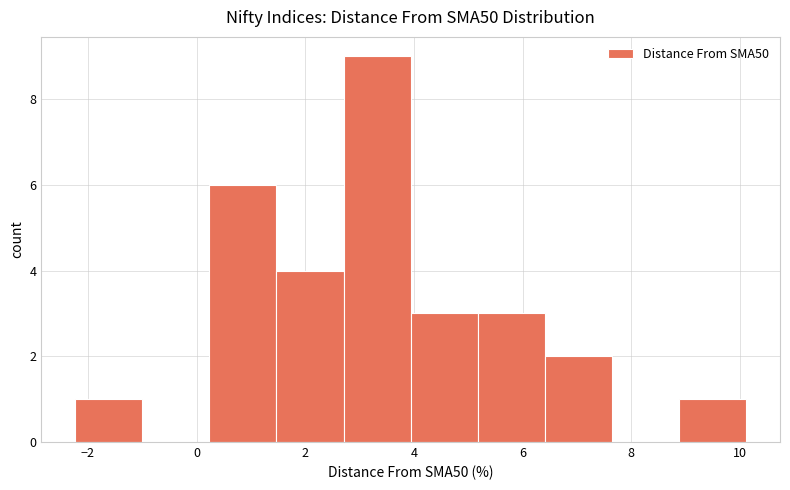

Reading left to right, list every bar in this chart as the range it spans on the x-axis followed by its height. Neither the bar edges nor the heights are printed on the chart, so give them approximately, as read against the axes.

-2.2 to -1.0: 1
-1.0 to 0.2: 0
0.2 to 1.4: 6
1.4 to 2.8: 4
2.8 to 4.0: 9
4.0 to 5.2: 3
5.2 to 6.4: 3
6.4 to 7.6: 2
7.6 to 8.8: 0
8.8 to 10.2: 1